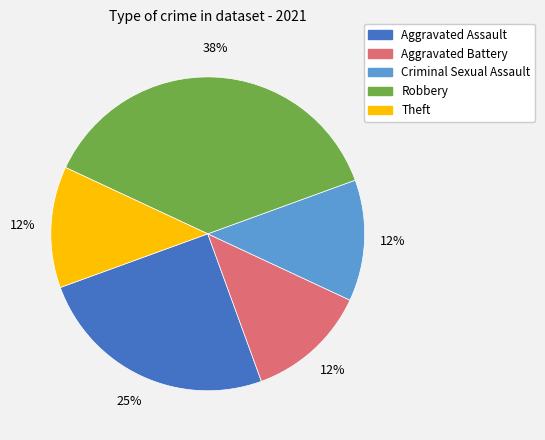

How many slices are in this pie chart?

5